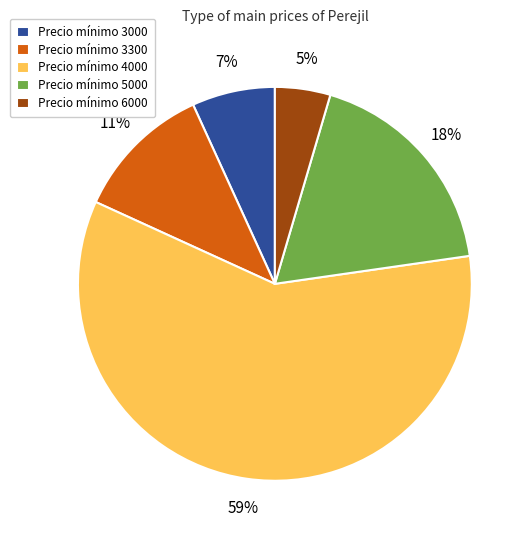

Between Precio mínimo 4000 and Precio mínimo 5000, which is larger?

Precio mínimo 4000